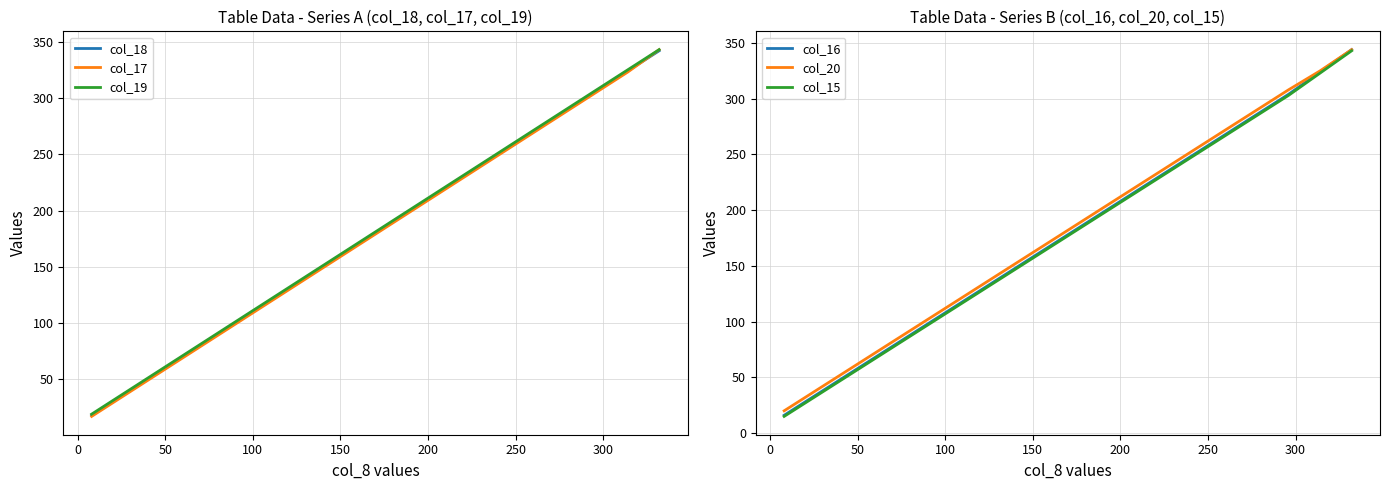

True or false: col_17 and col_20 cross at least once.

False